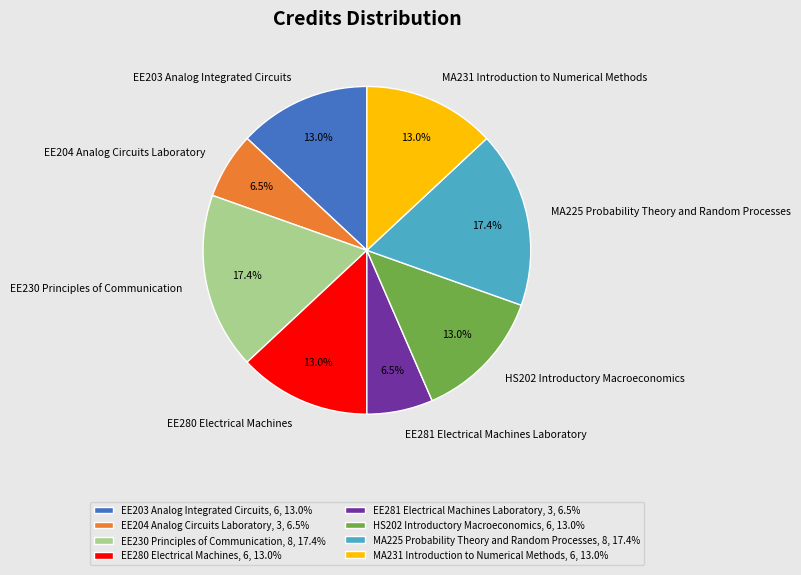

To the nearest percent, what is the difference between the HS202 Introductory Macroeconomics and EE204 Analog Circuits Laboratory slice percentages?

7%